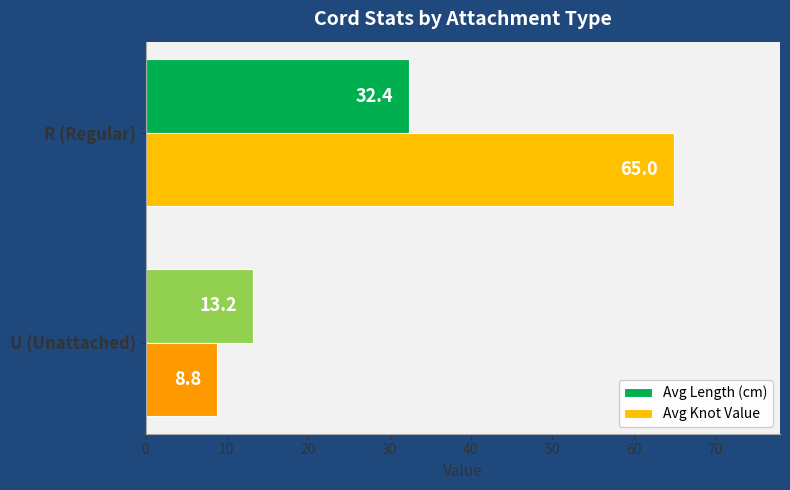

Which series has the largest range (max minus min)?

Avg Knot Value